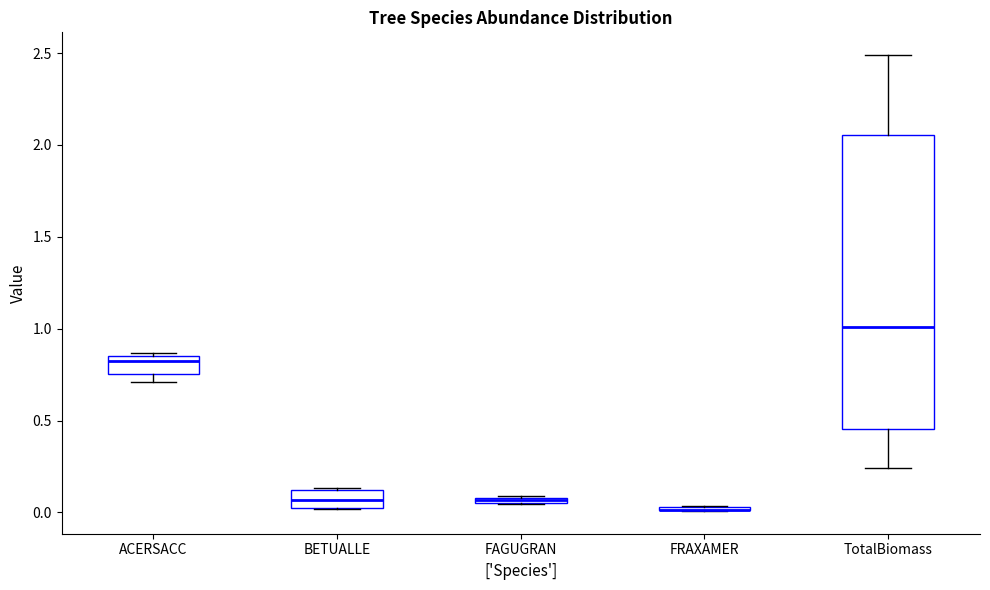

Which box is the tallest, from its lower edge to its upper edge?

TotalBiomass